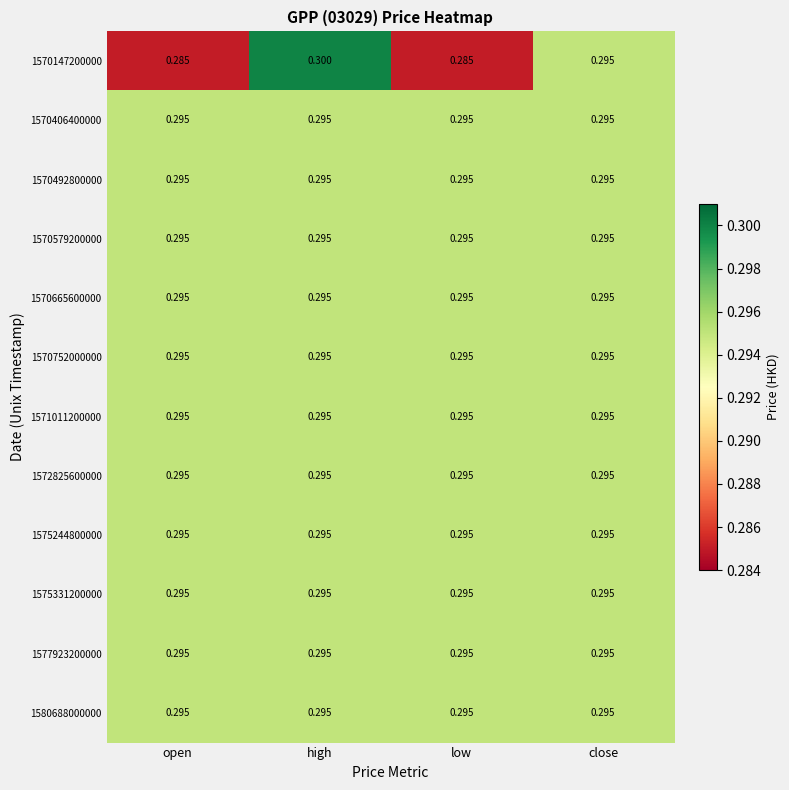

Which label corresponds to the largest value in the chart?

high